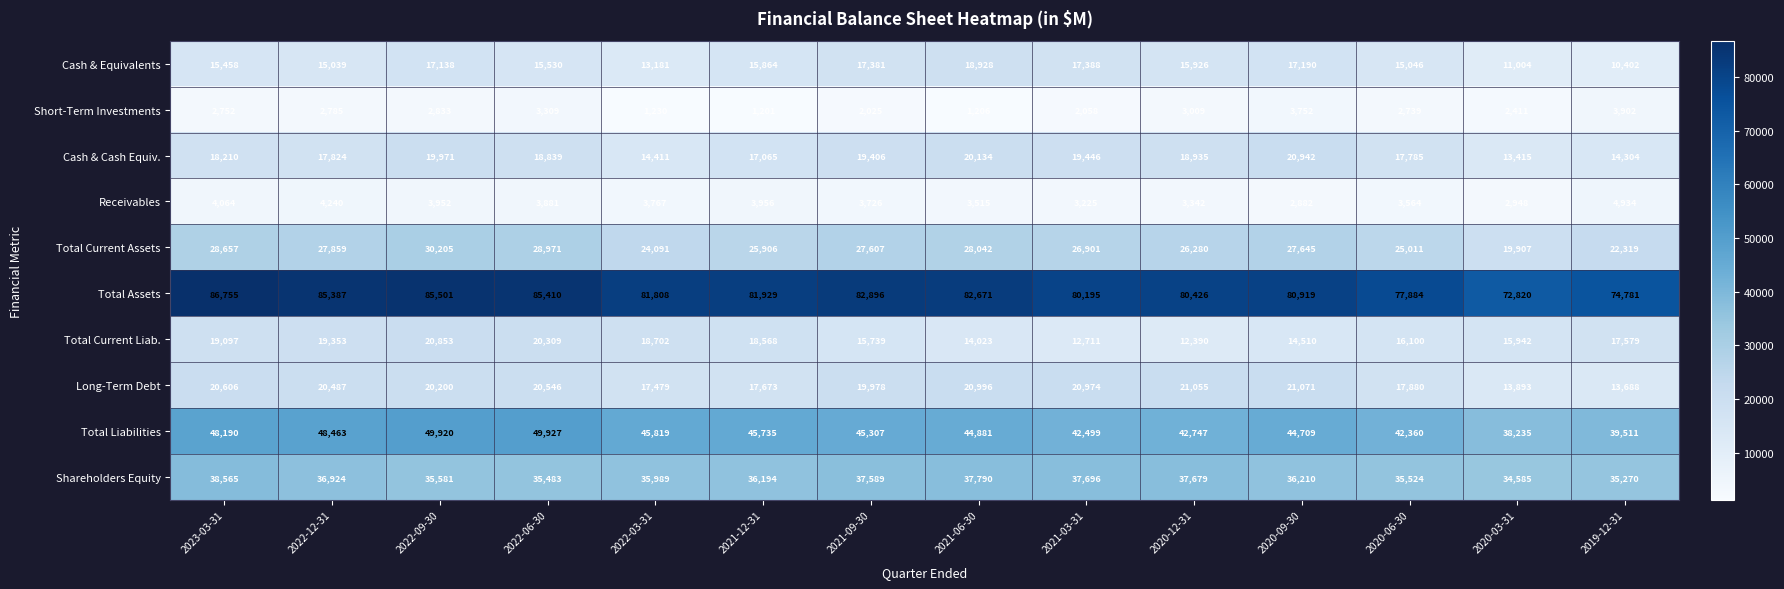

What is the spread (max minus min) of values at 2022-06-30?

82101